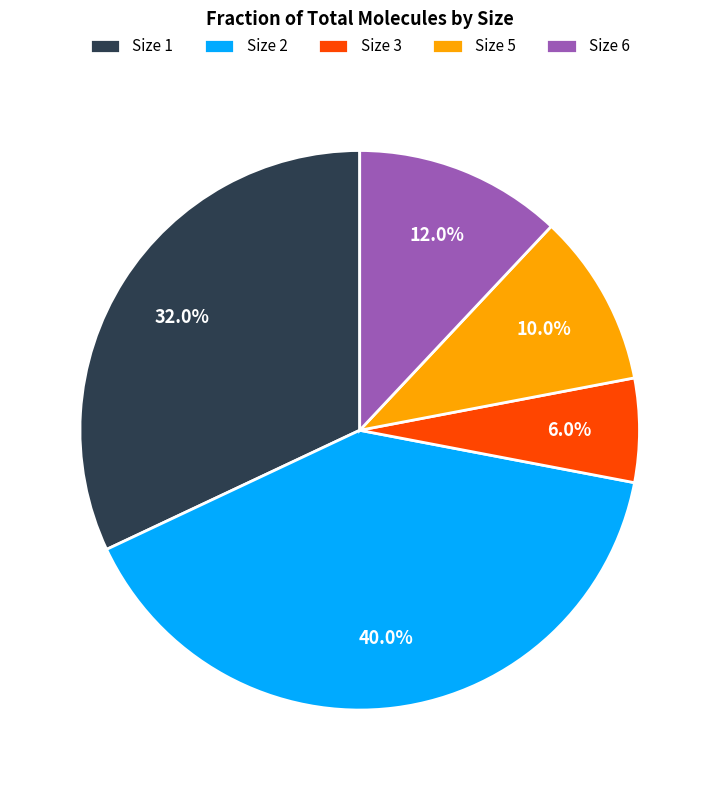

How much of the chart is everything except Size 3?

94.0%